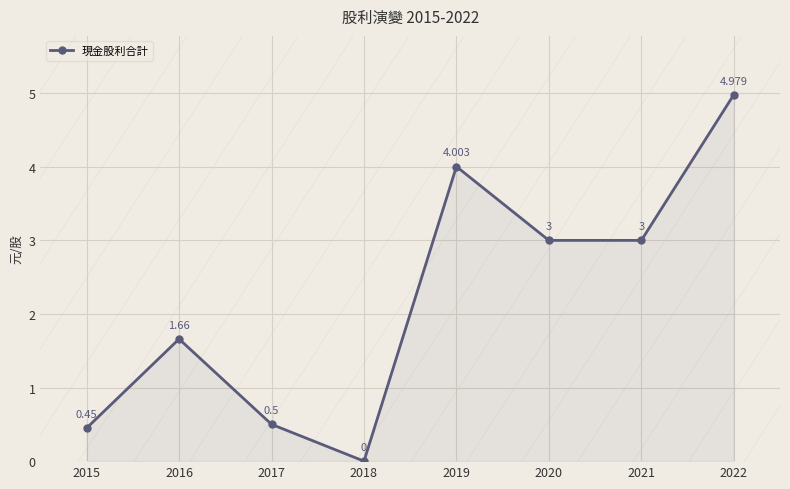

Where does the data first go above 3?

2019